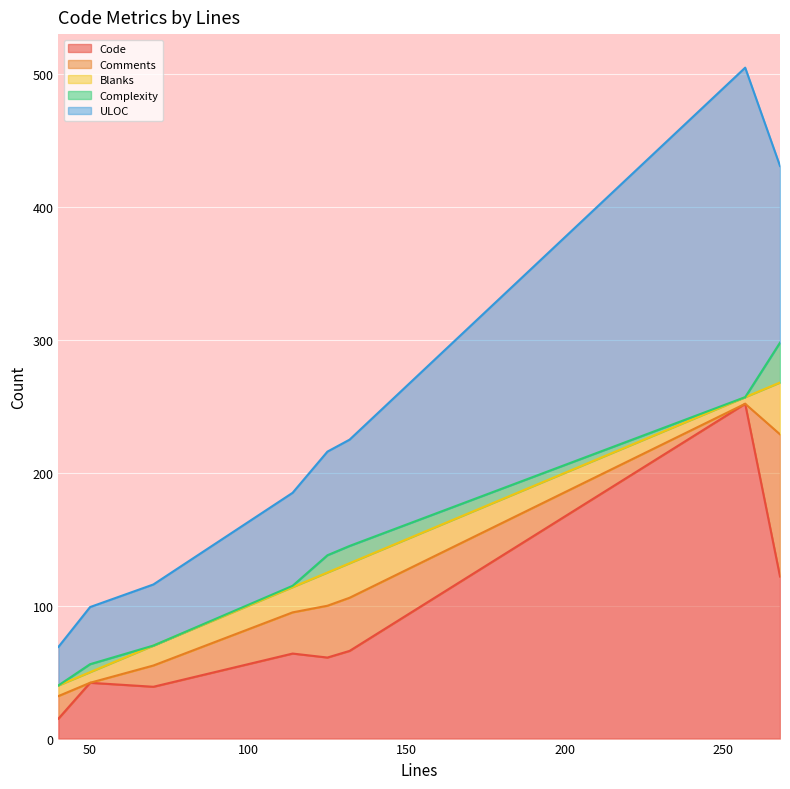

Which series has the widest spread of values?

Code